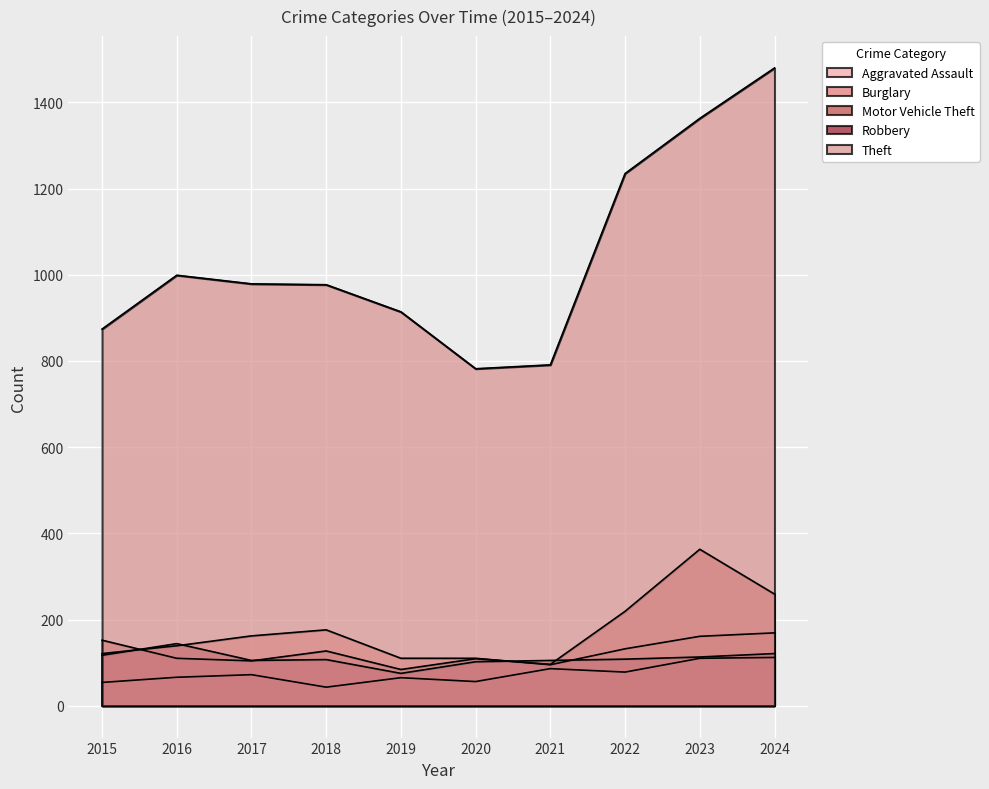

What are all the series names shown in the legend?

Aggravated Assault, Burglary, Motor Vehicle Theft, Robbery, Theft